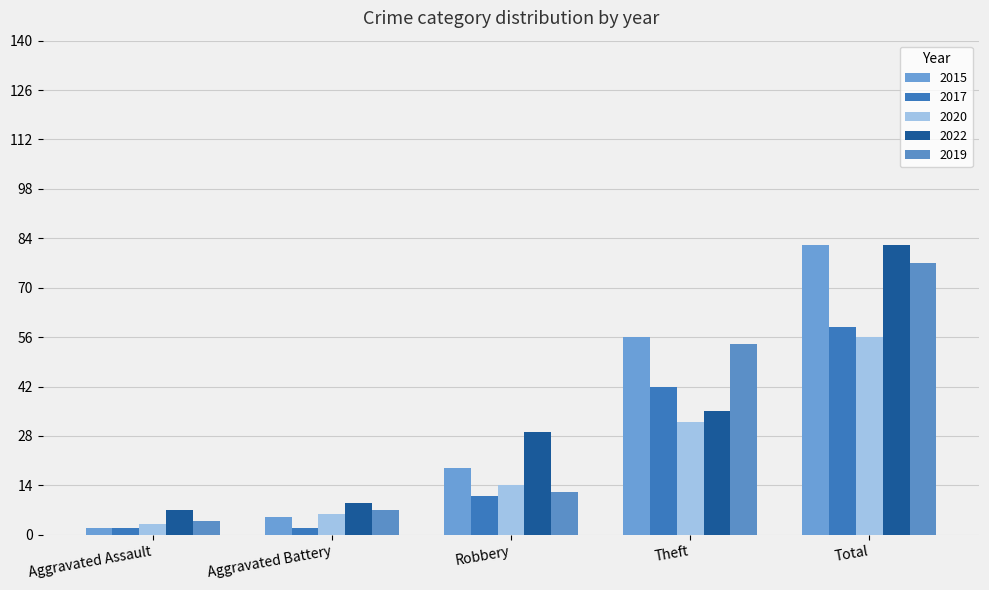

What is the greatest value displayed?

82